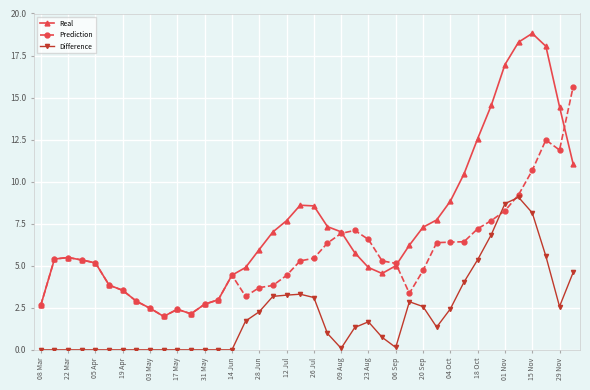

Which series has the largest range (max minus min)?

Real